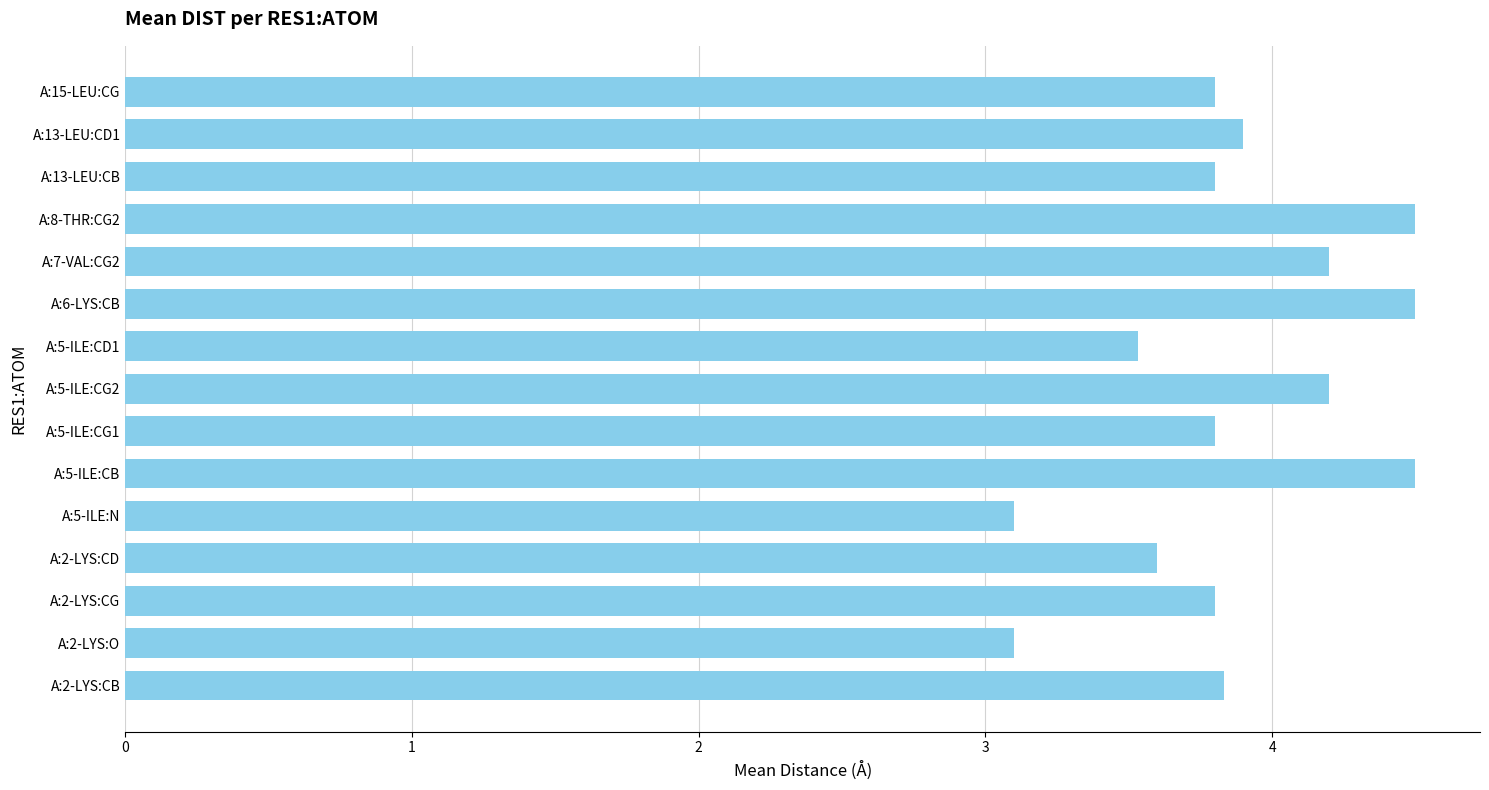

The chart shows a value of 2.5 at A:2-LYS:CG. True or false?

False